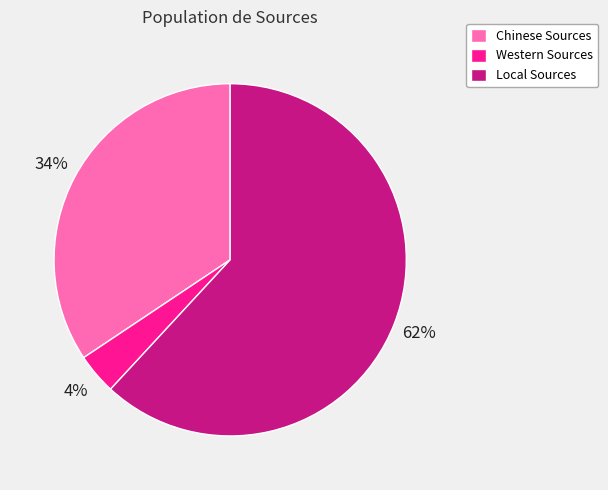

To the nearest percent, what portion does Local Sources represent?

62%